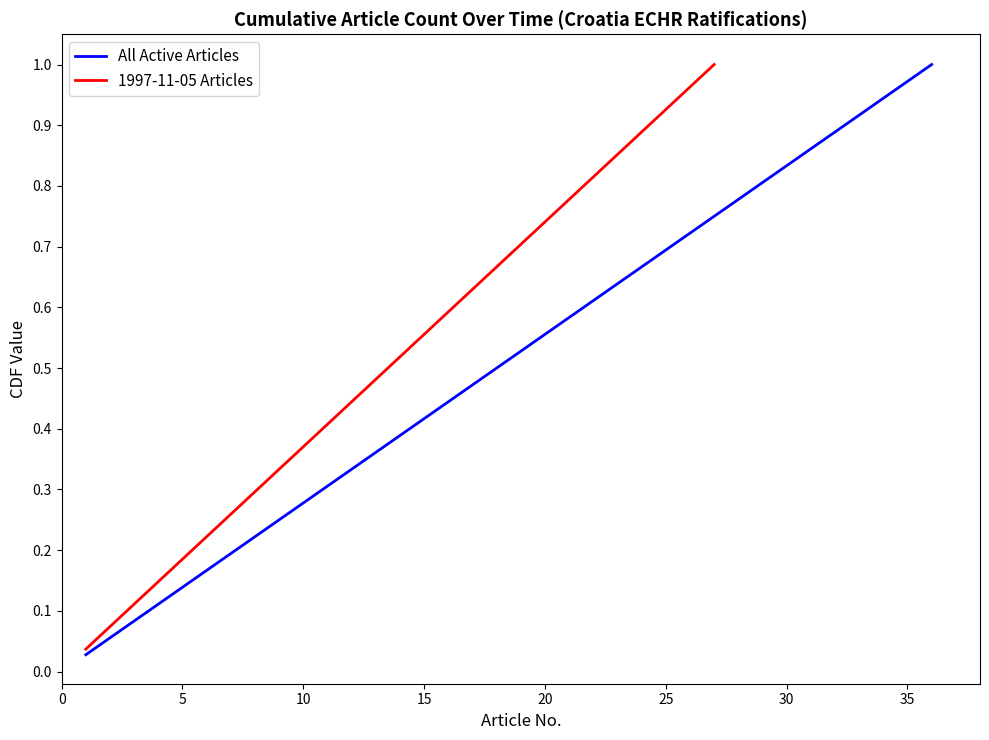

True or false: there are more than 1 points higher than both neighbors.

False